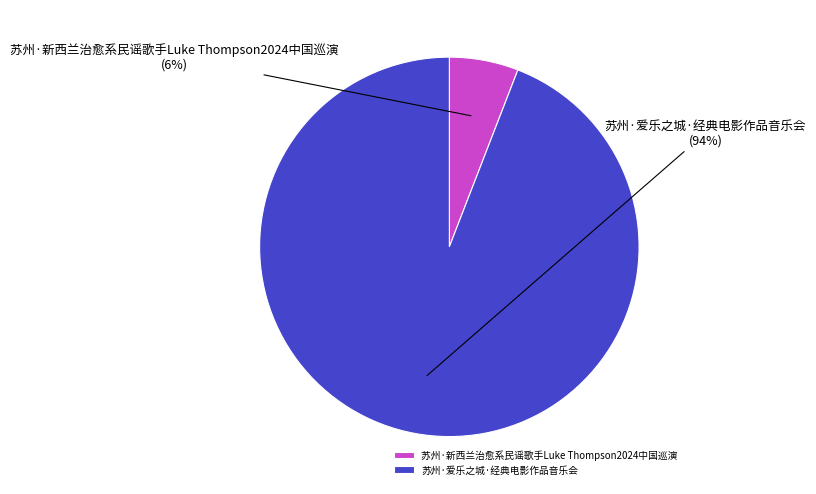

What is the majority slice?

苏州·爱乐之城·经典电影作品音乐会